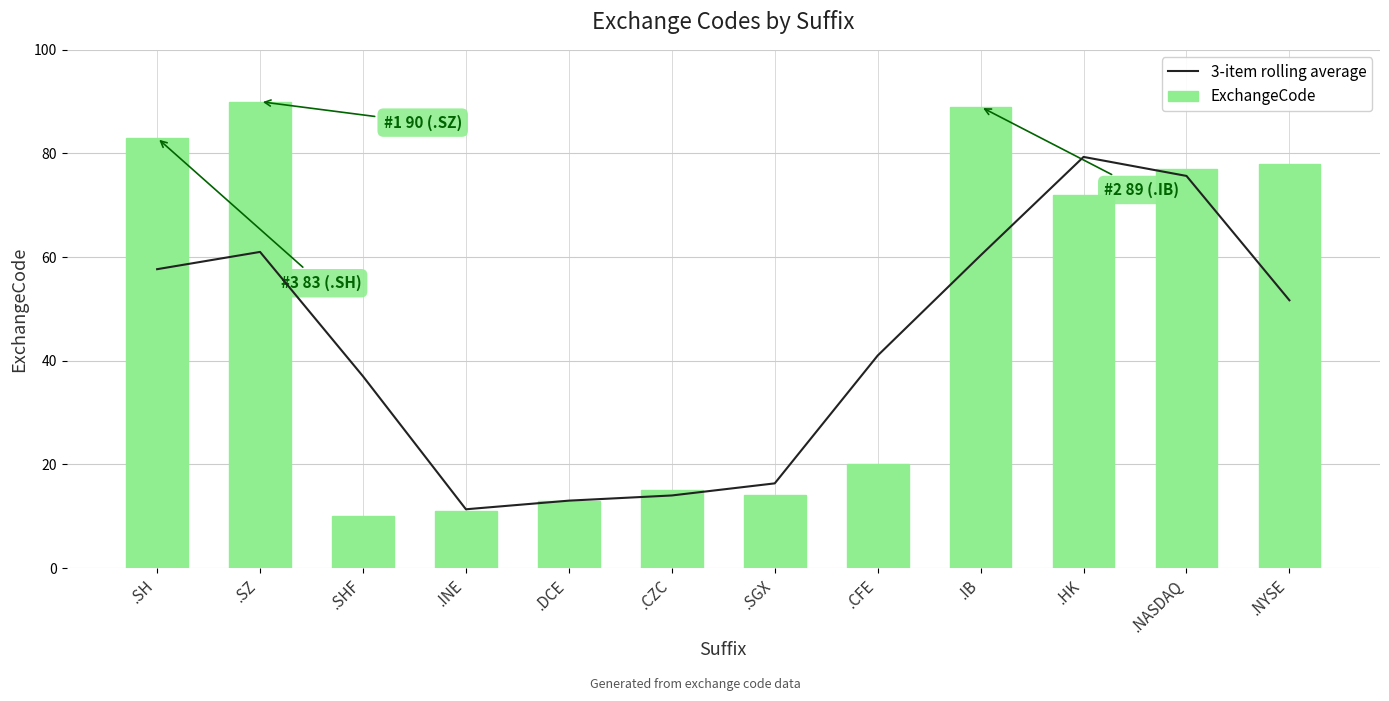

What is the difference between the highest and lowest values at .SH?

25.3